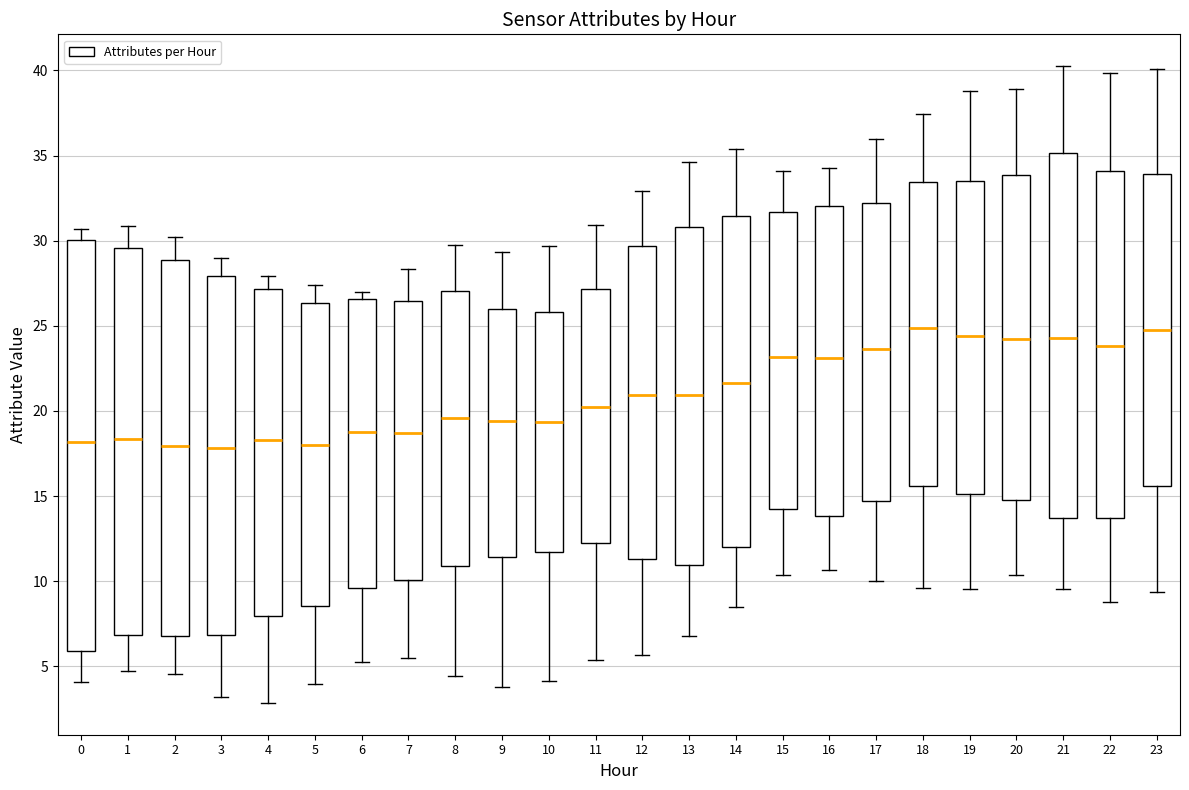

Which box is the tallest, from its lower edge to its upper edge?

0